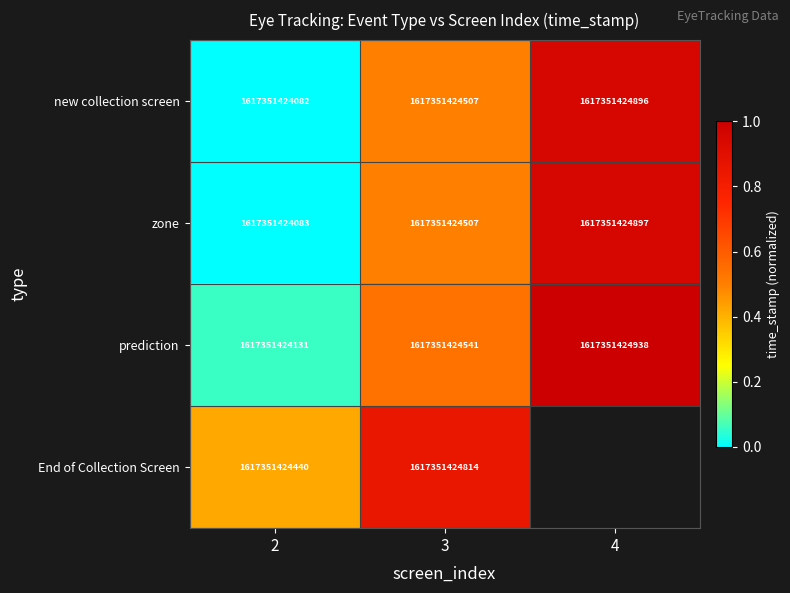

How many values in the zone series are below 1617351424507?

1